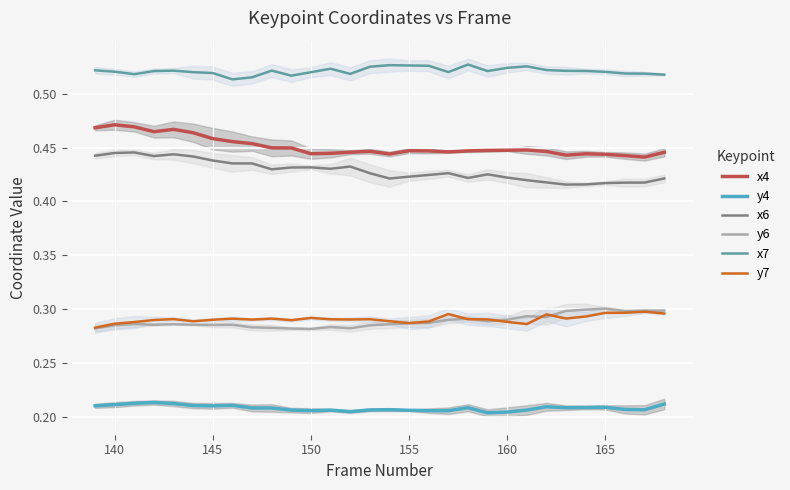

True or false: y7 and x4 cross at least once.

False